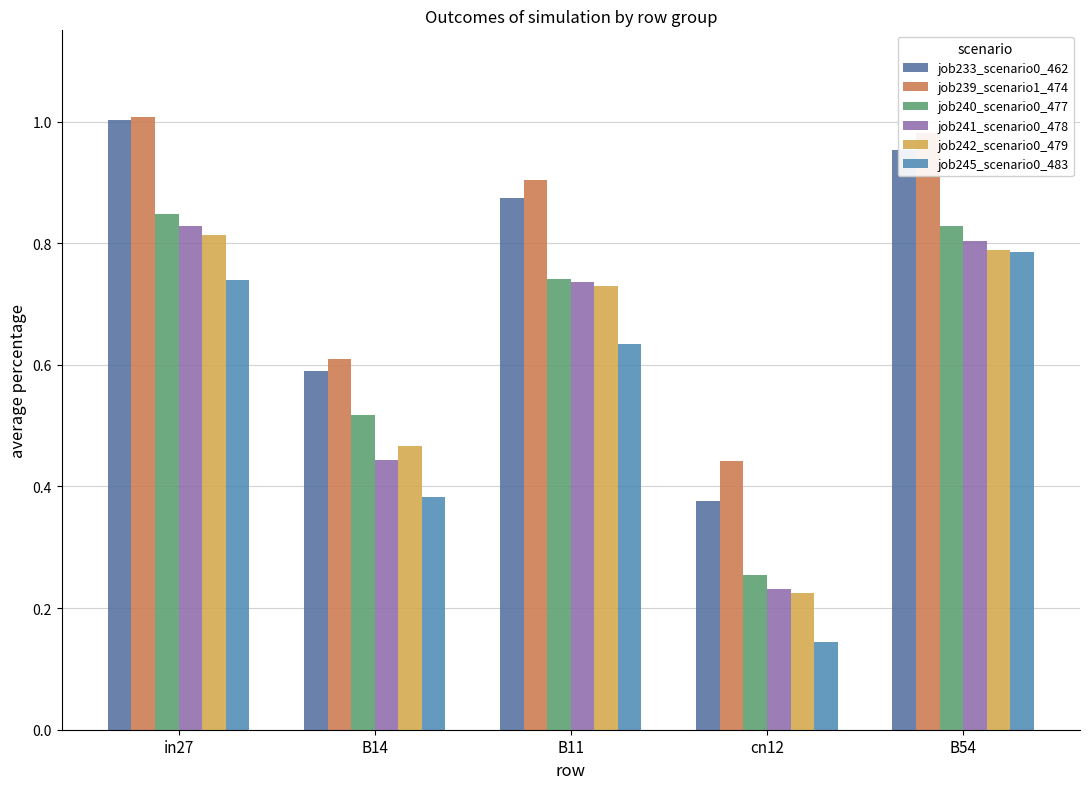

The value of job242_scenario0_479 at B14 is 0.1. True or false?

False